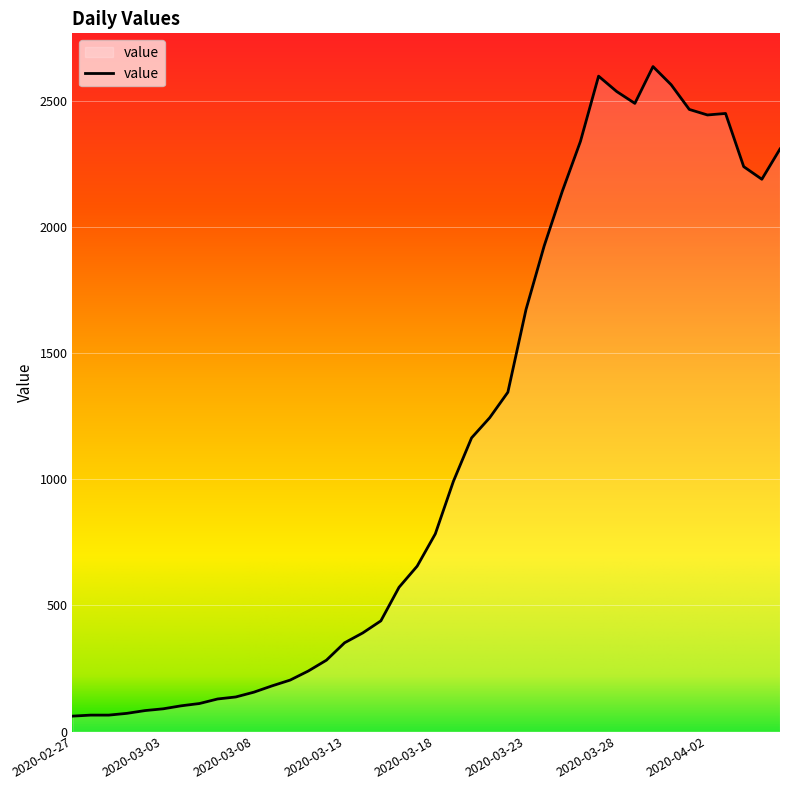

What is the difference between the maximum and minimum values?

2577